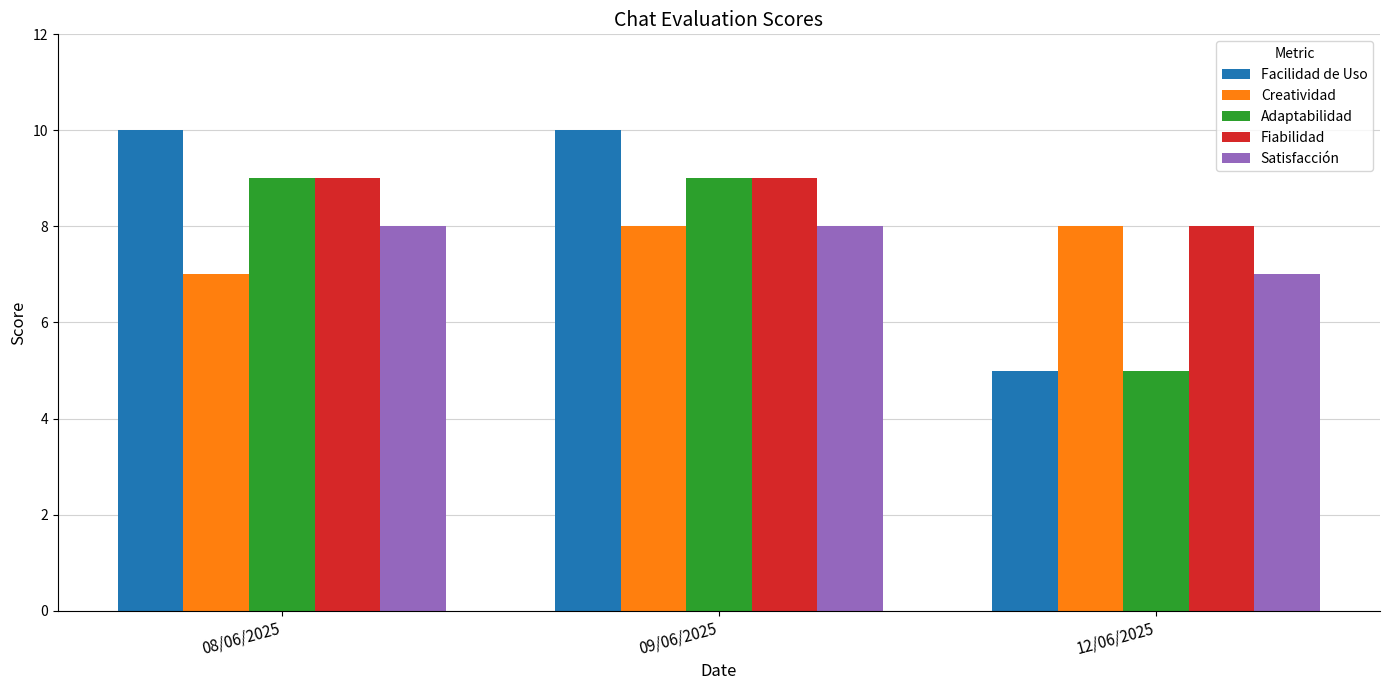

How many data points in Adaptabilidad are less than 9?

1